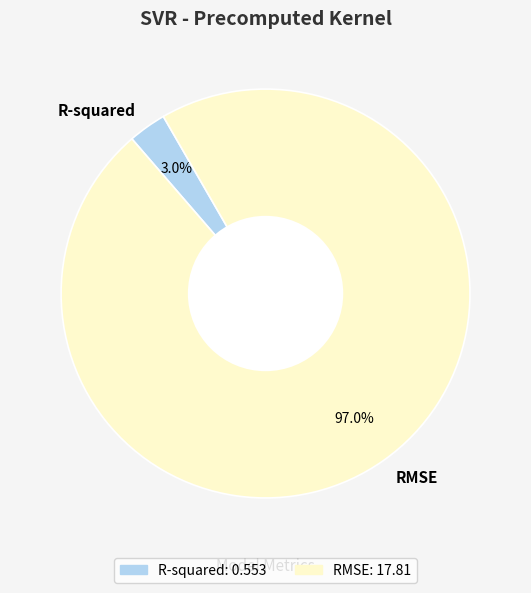

Which has a higher value, RMSE or R-squared?

RMSE